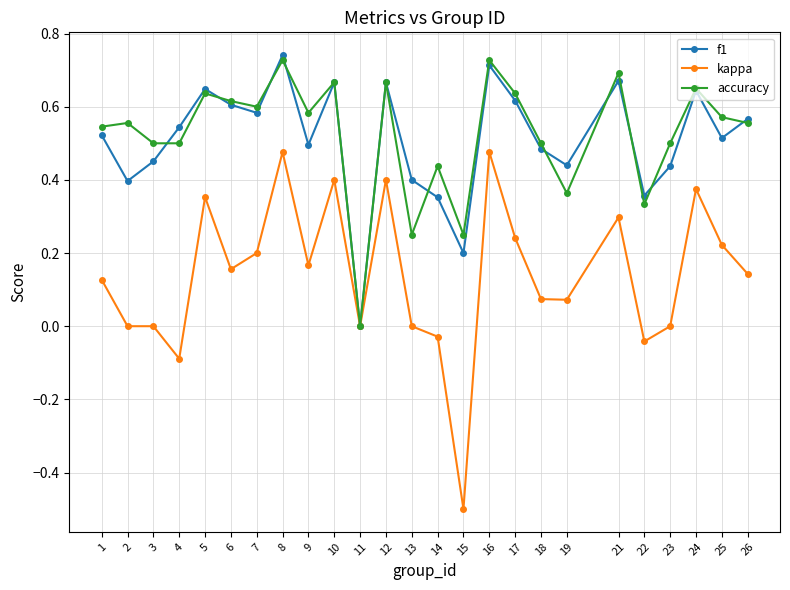

How many data points does each series have?

25